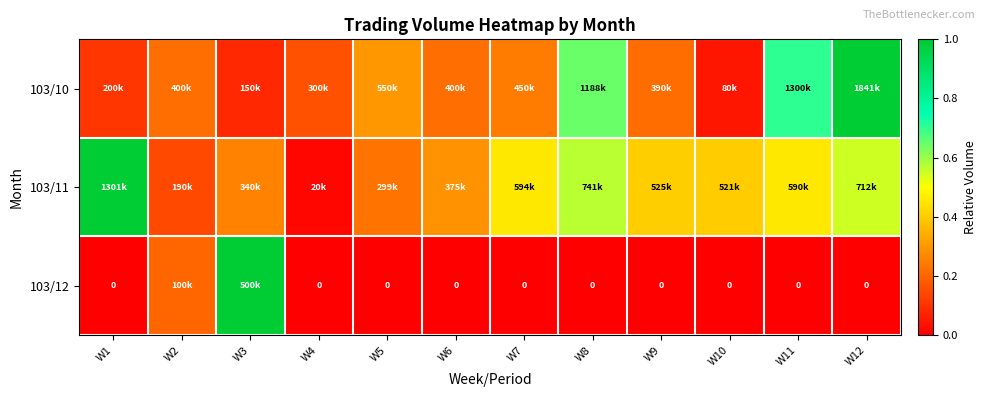

What is the difference between the second highest and second lowest values in the 103/11 series?

0.4